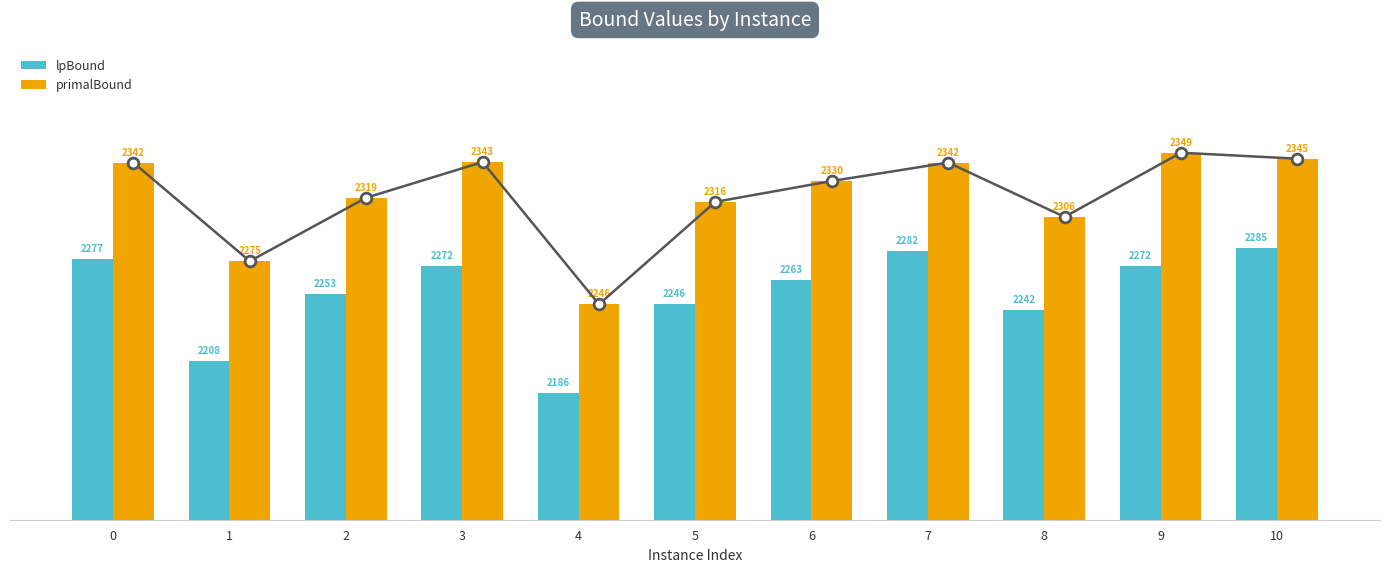

Which series contains the highest Y value?

primalBound